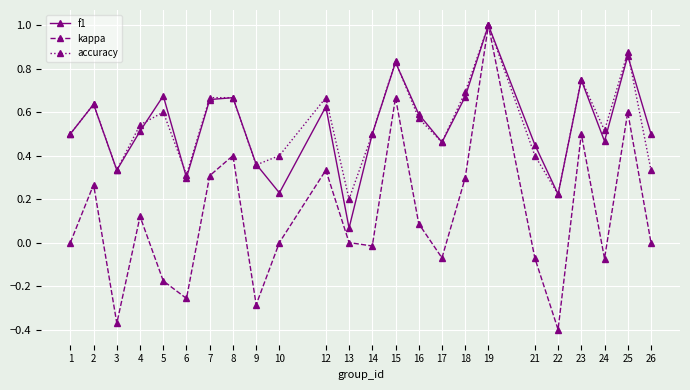

What is the maximum value for accuracy?

1.0